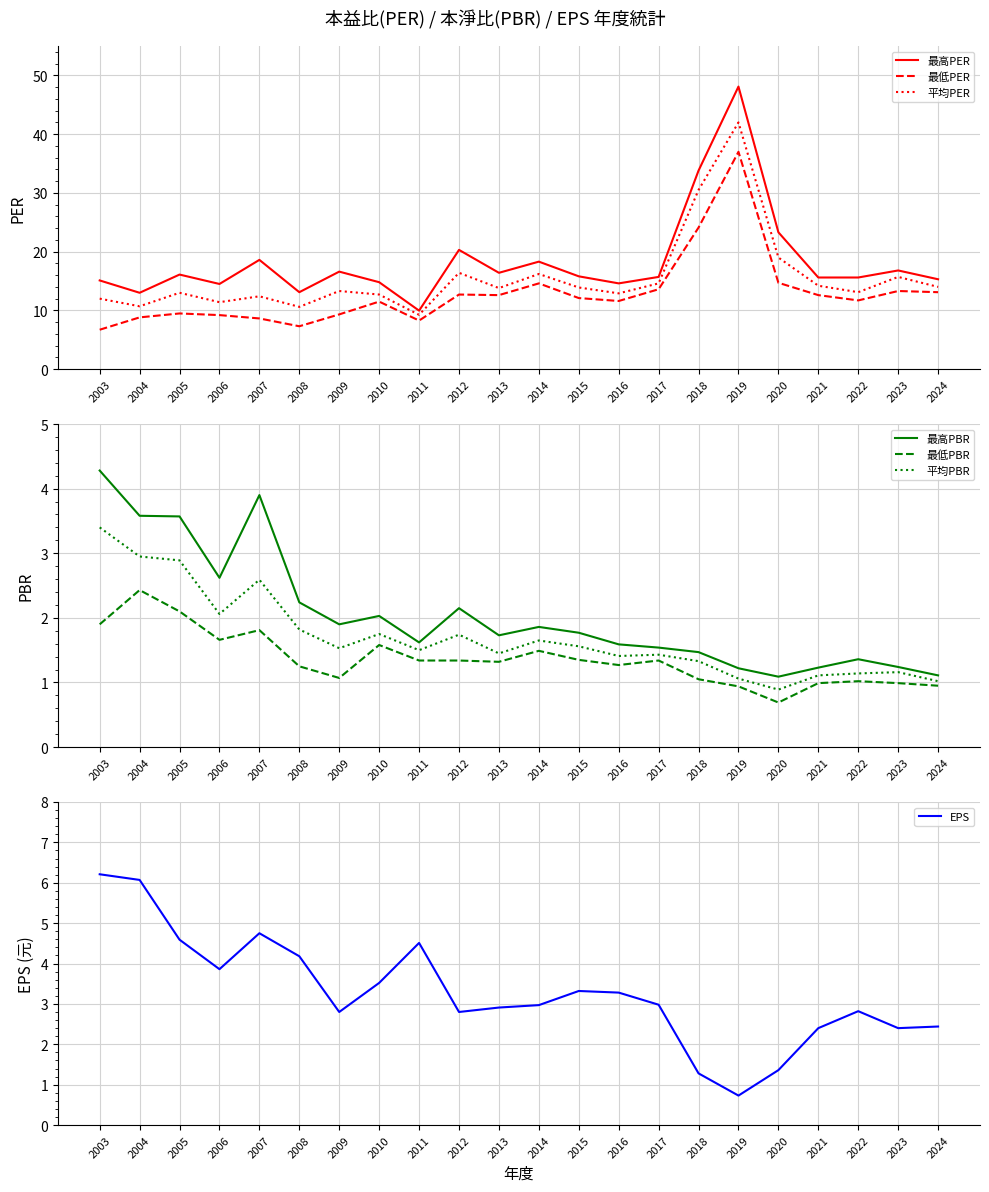

True or false: 最低PER and 平均PER cross at least once.

False